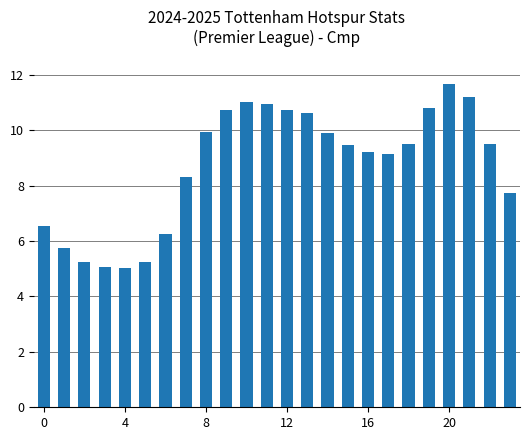

What is the smallest value displayed?

5.0